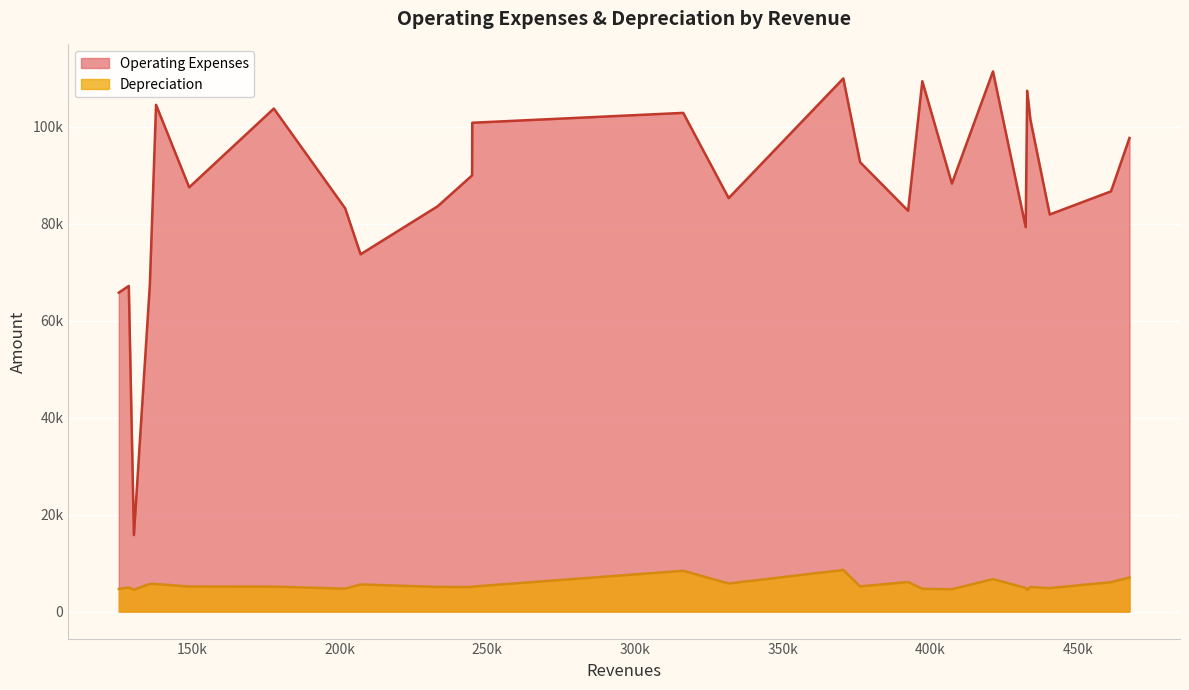

Rank the series at Emerson from highest to lowest value.

Operating Expenses, Depreciation